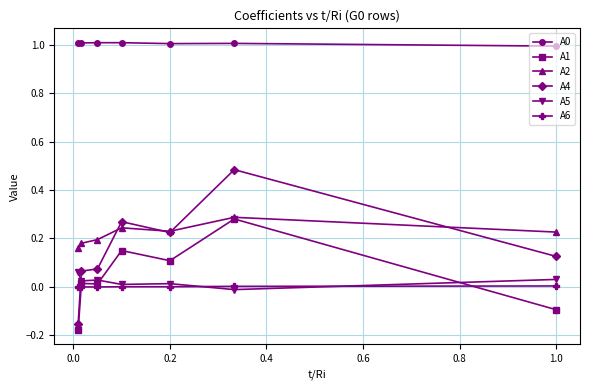

How many data points in A5 are less than 0?

1